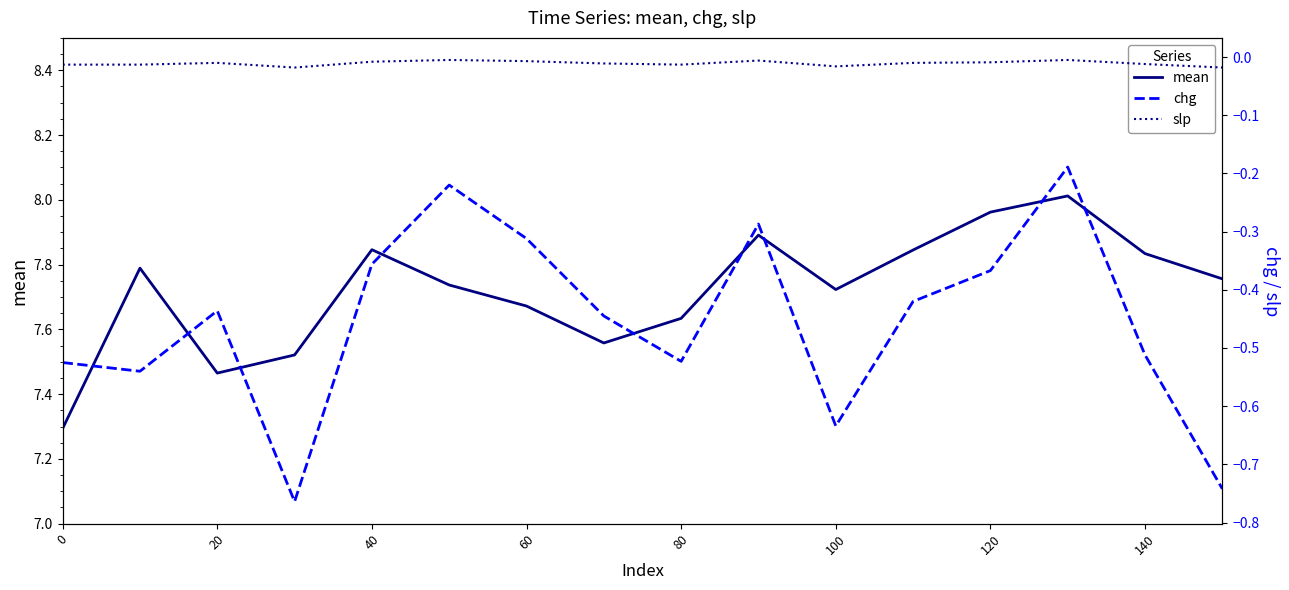

True or false: mean has a value of 13.9 at 100.

False